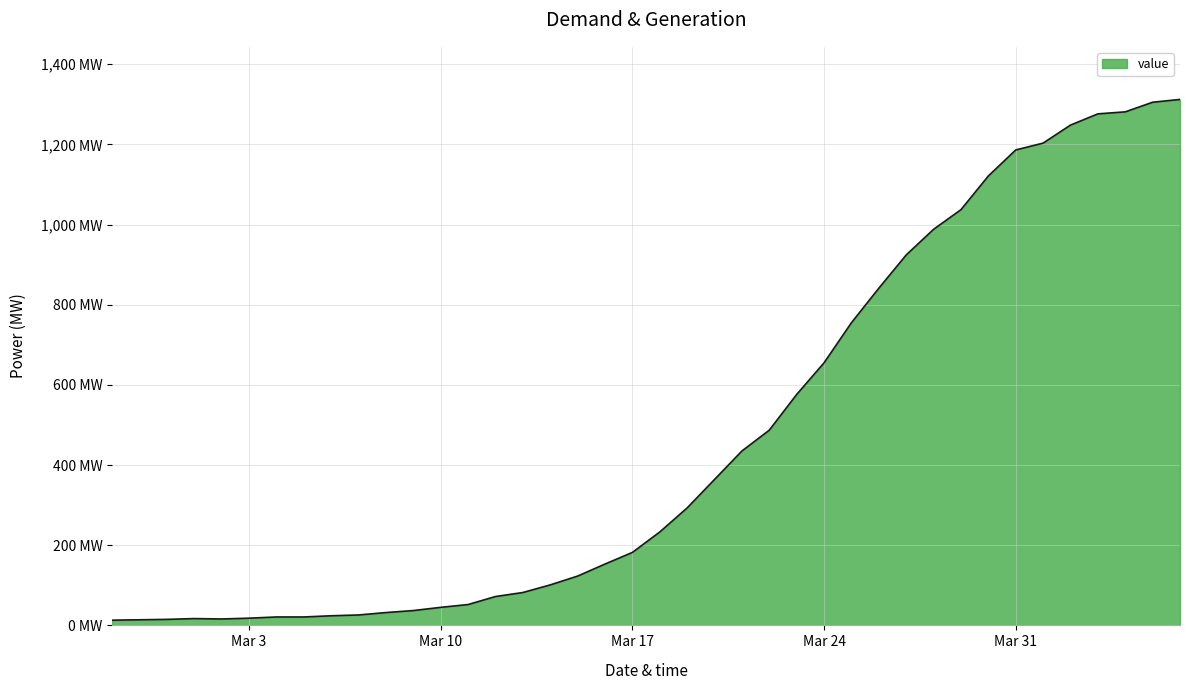

Is this an area chart (filled region under the line)?

Yes